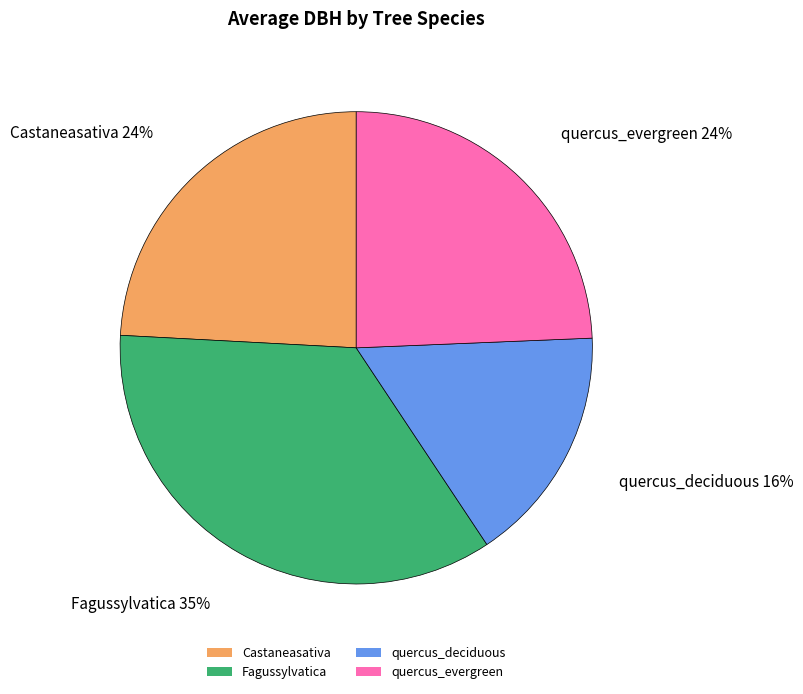

Approximately how many times larger is the value at quercus_deciduous compared to Castaneasativa?

0.7